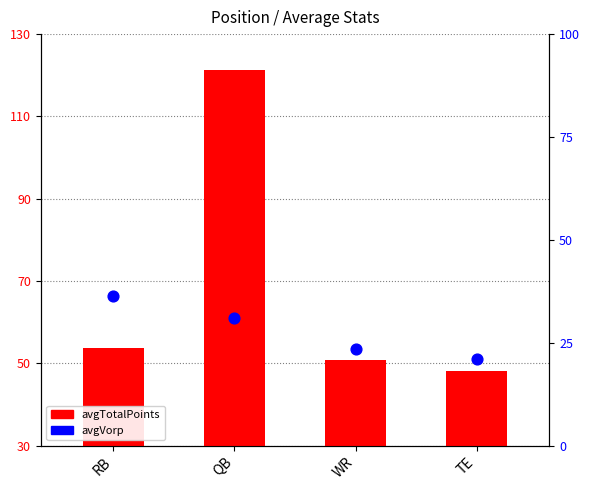

At how many categories does at least one series exceed 81?

1